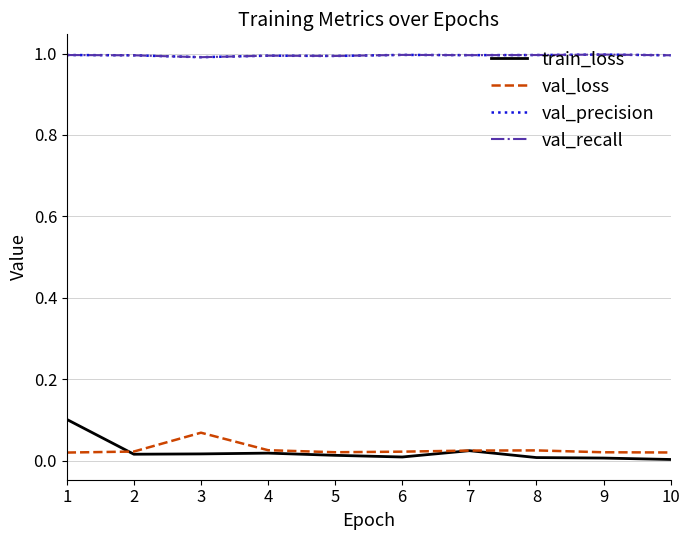

What is the value of the val_recall point at the 1st from the left?

1.0